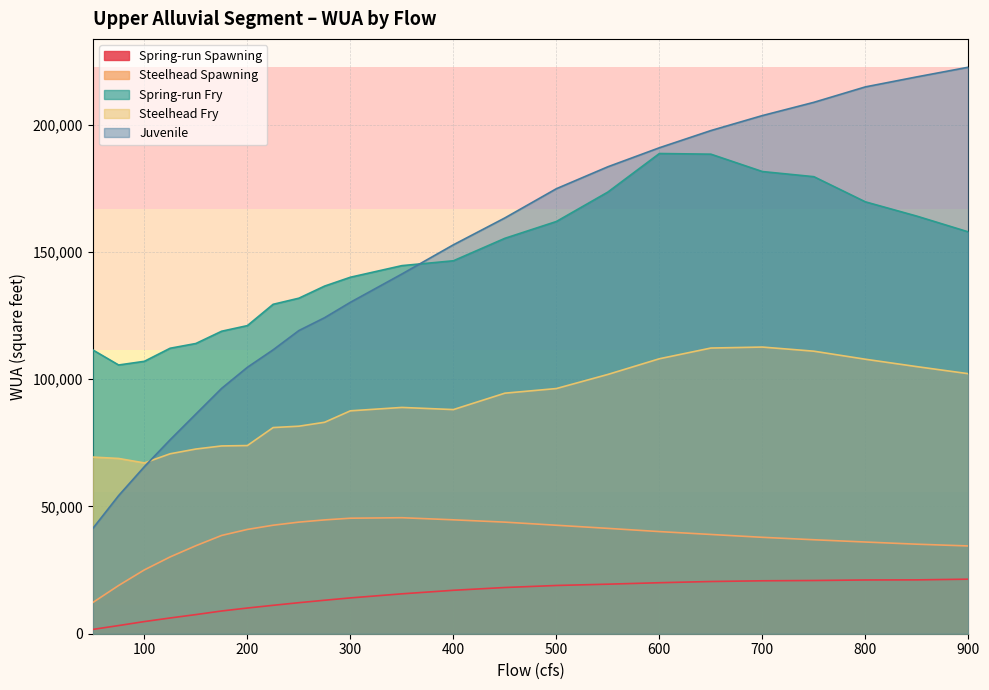

At which label does Spring-run Fry reach its minimum?

75